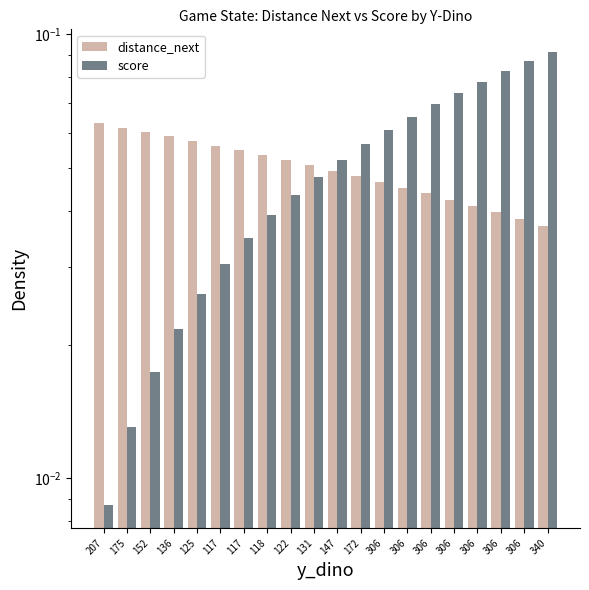

What are all the series names shown in the legend?

distance_next, score